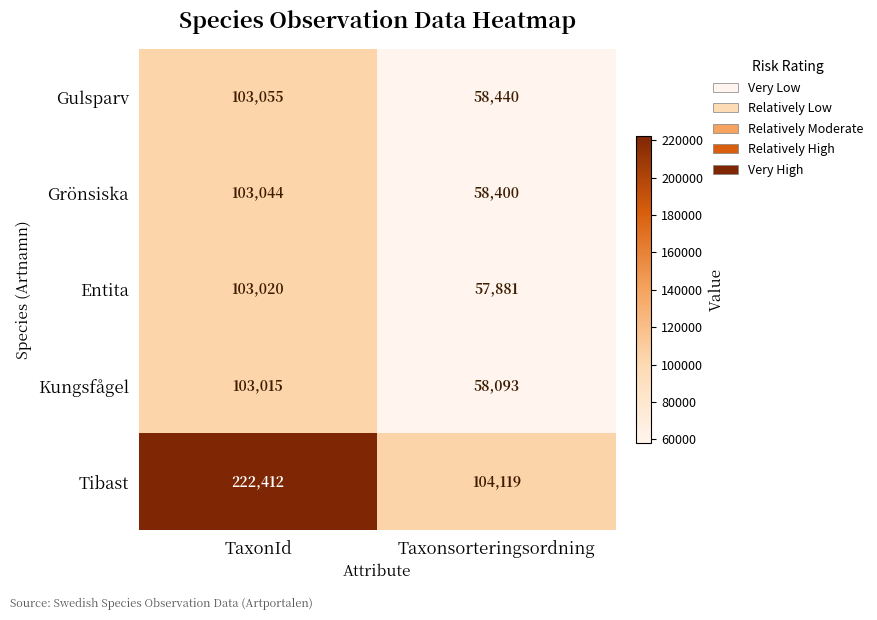

What is the maximum value shown in the chart?

222412